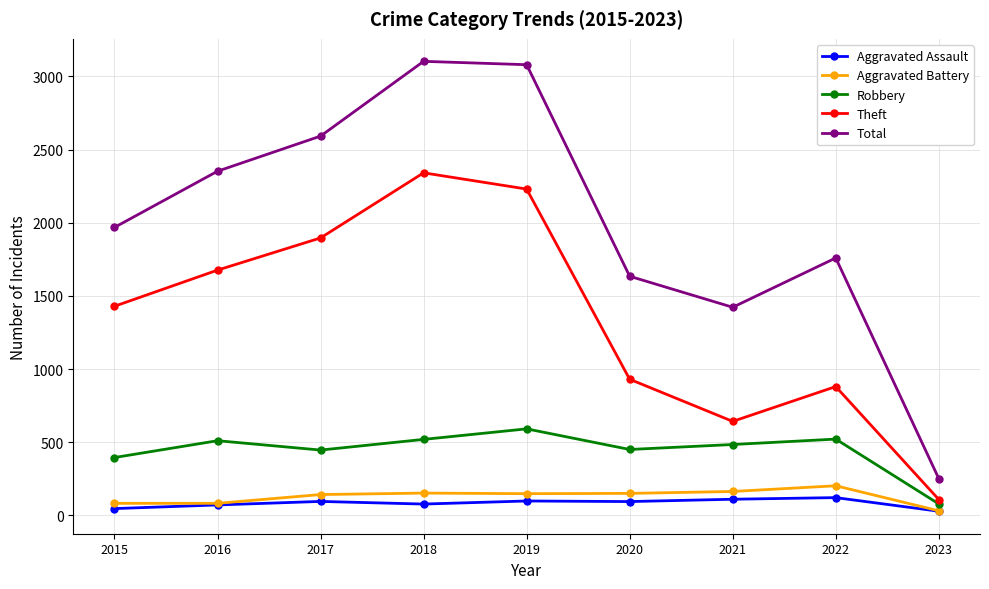

How many series are shown in this chart?

5